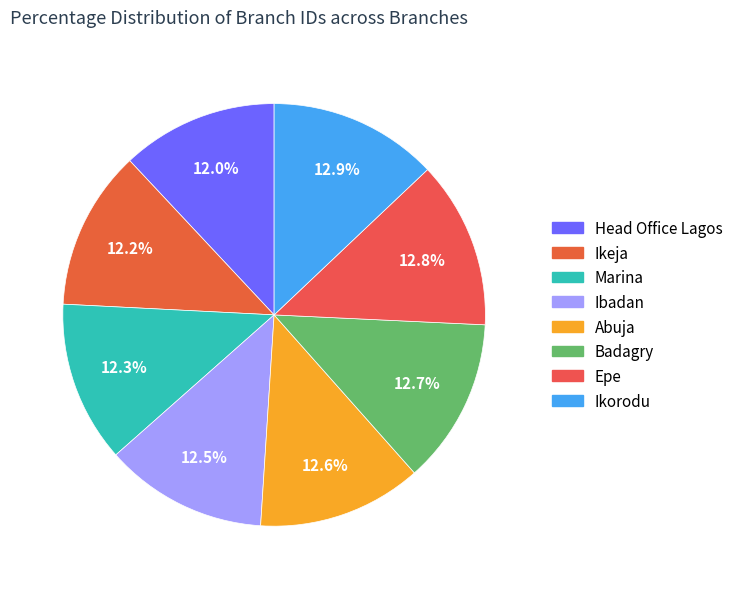

Which has a higher value, Abuja or Ibadan?

Abuja